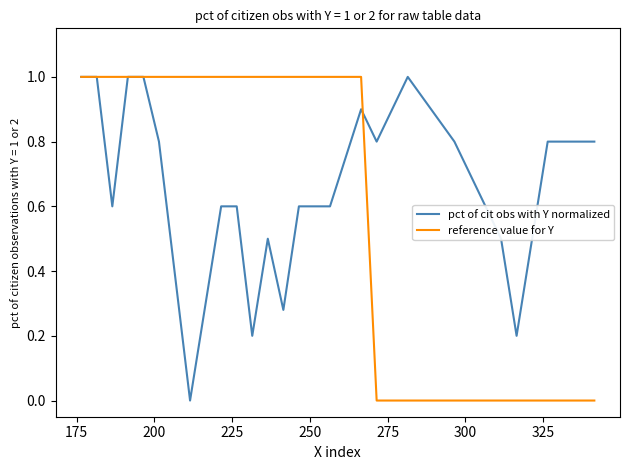

Which series has the largest total across all categories?

pct of cit obs with Y normalized